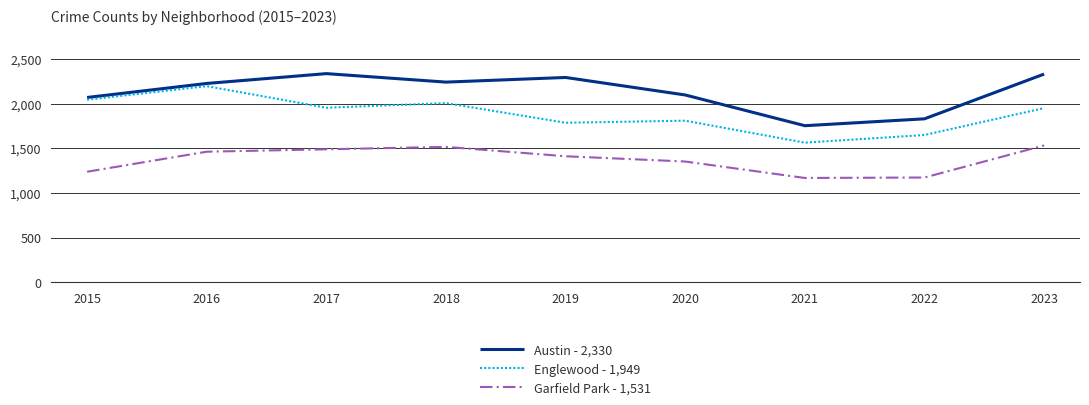

Rank the series by their maximum value, from highest to lowest.

Austin - 2,330, Englewood - 1,949, Garfield Park - 1,531